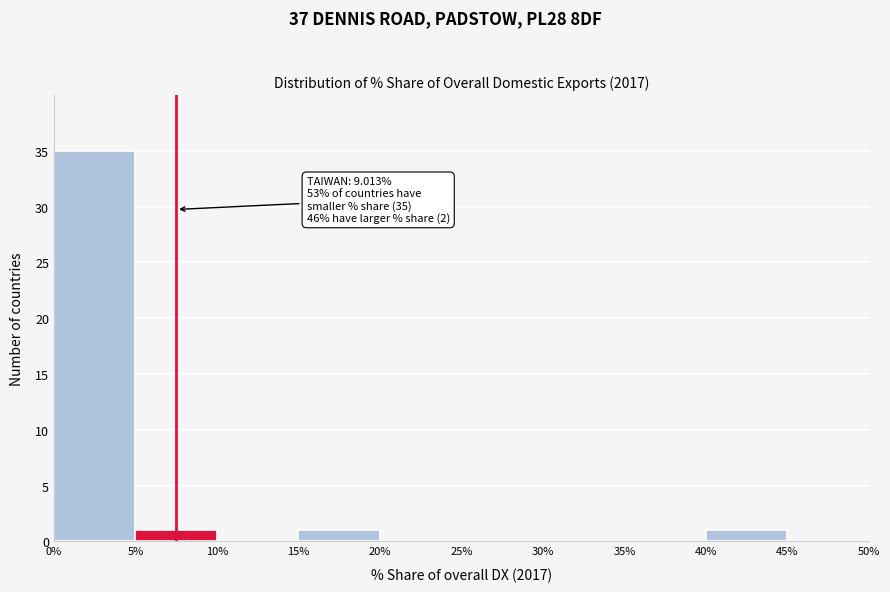

Over which range of the x-axis is the bar tallest?

0% to 5%